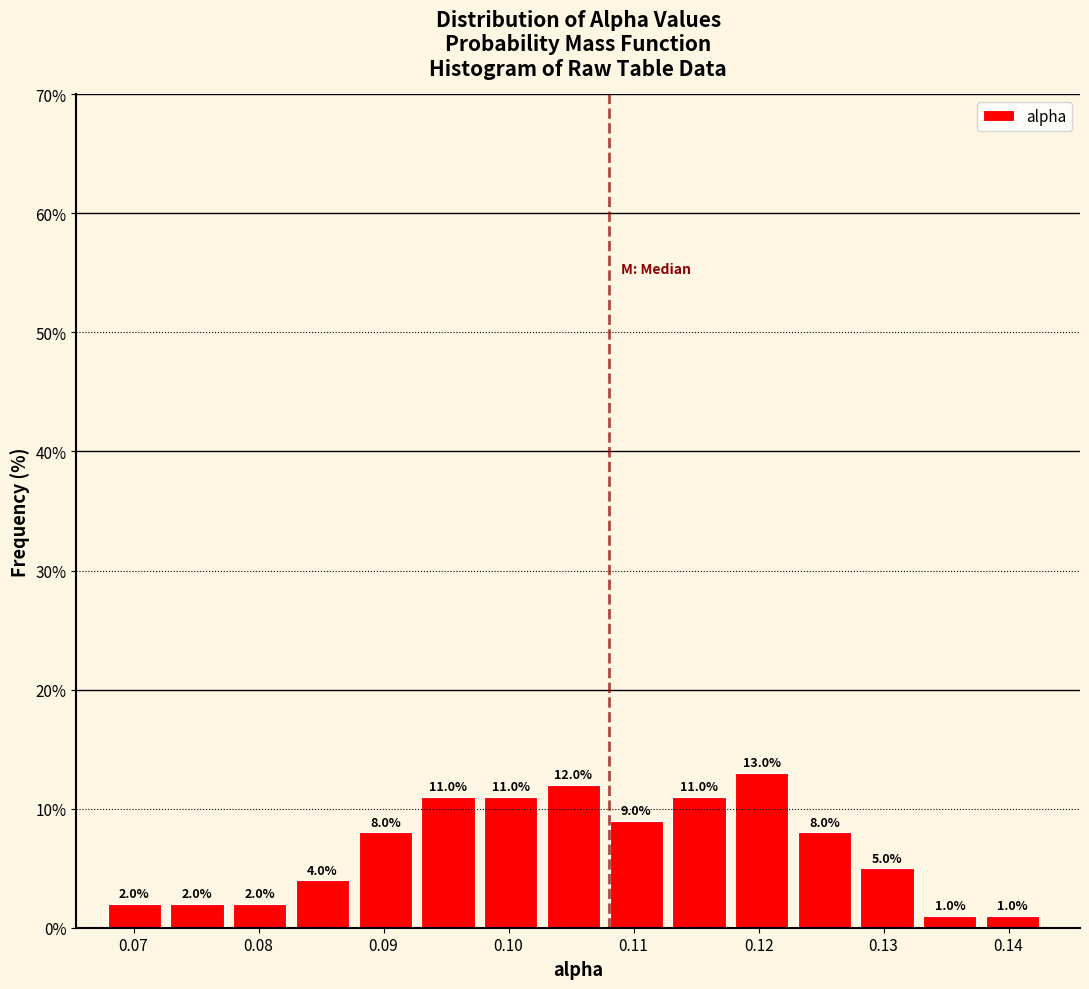

Reading left to right, transcribe this chart: for each bar, give the range it covers on the x-axis and its height. The bar edges are not printed on the chart, so give them approximately, as read against the axis.

0.068 to 0.073: 2.0
0.073 to 0.078: 2.0
0.078 to 0.083: 2.0
0.083 to 0.088: 4.0
0.088 to 0.093: 8.0
0.093 to 0.098: 11.0
0.098 to 0.103: 11.0
0.103 to 0.108: 12.0
0.108 to 0.113: 9.0
0.113 to 0.118: 11.0
0.118 to 0.123: 13.0
0.123 to 0.128: 8.0
0.128 to 0.133: 5.0
0.133 to 0.138: 1.0
0.138 to 0.143: 1.0